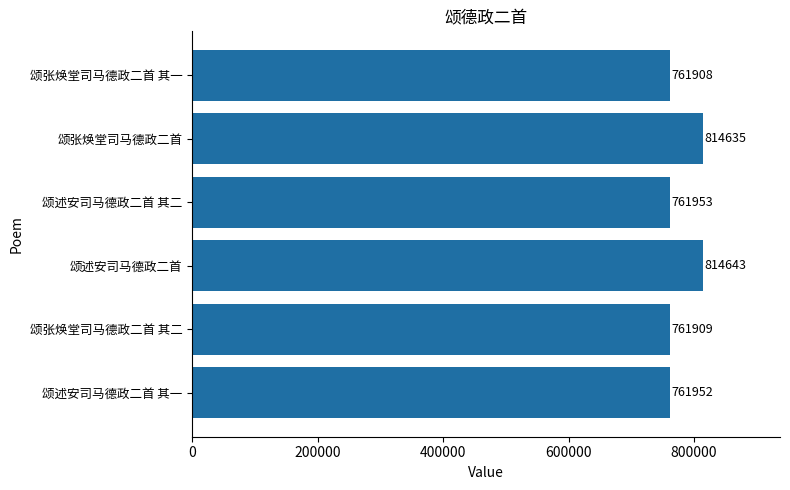

Which label corresponds to the smallest value in the chart?

颂张焕堂司马德政二首 其一